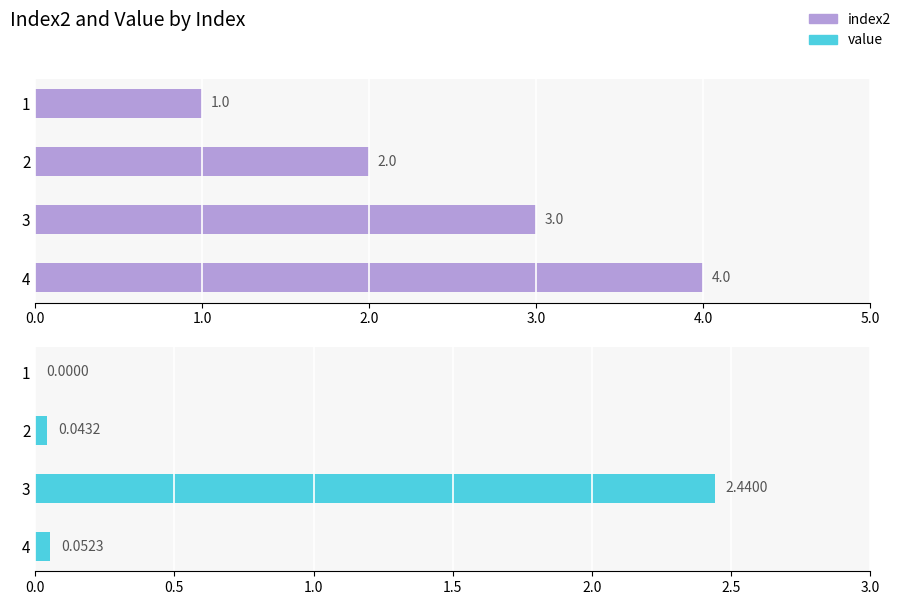

Rank the series by their average value, from highest to lowest.

index2, value